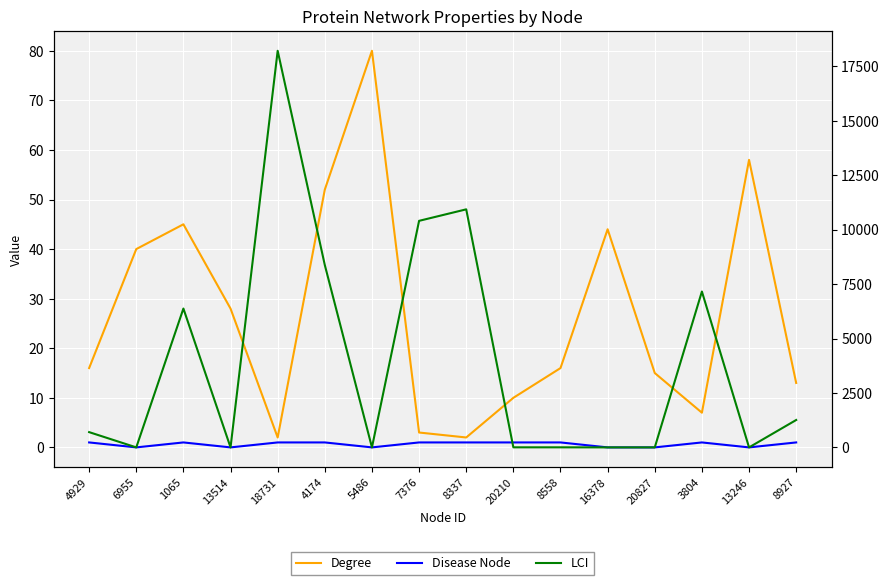

Rank the categories by Disease Node value from highest to lowest.

4929, 1065, 18731, 4174, 7376, 8337, 20210, 8558, 3804, 8927, 6955, 13514, 5486, 16378, 20827, 13246